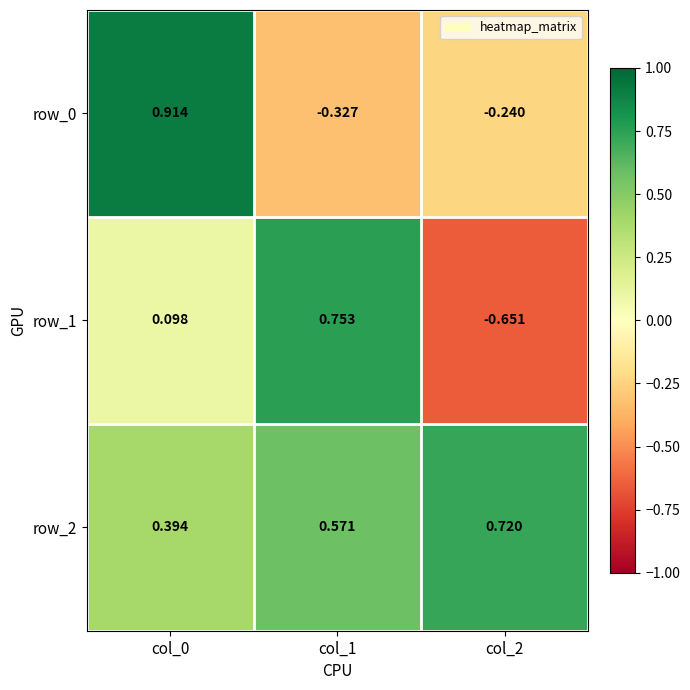

At which category does the chart reach its minimum across all series?

col_2